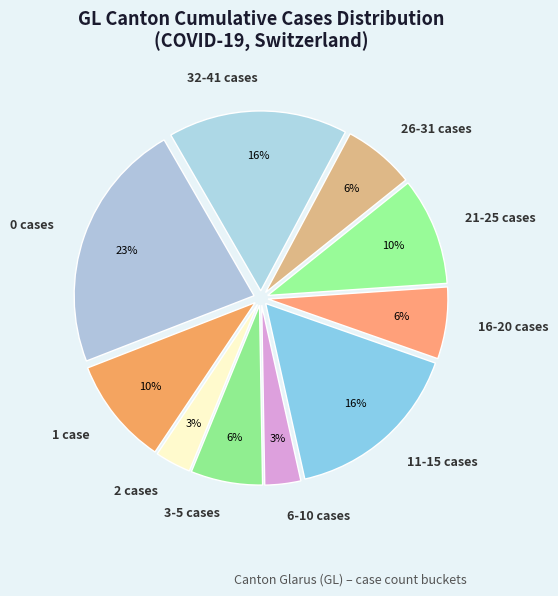

To the nearest percent, what is the average slice percentage?

10%